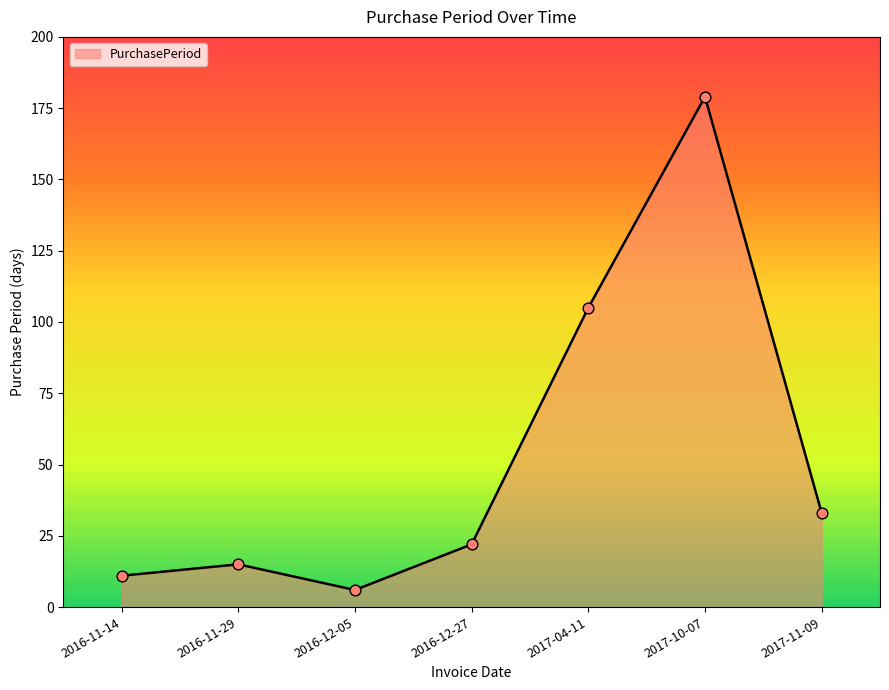

What is the change in value from 2016-11-14 to 2017-10-07?

+168